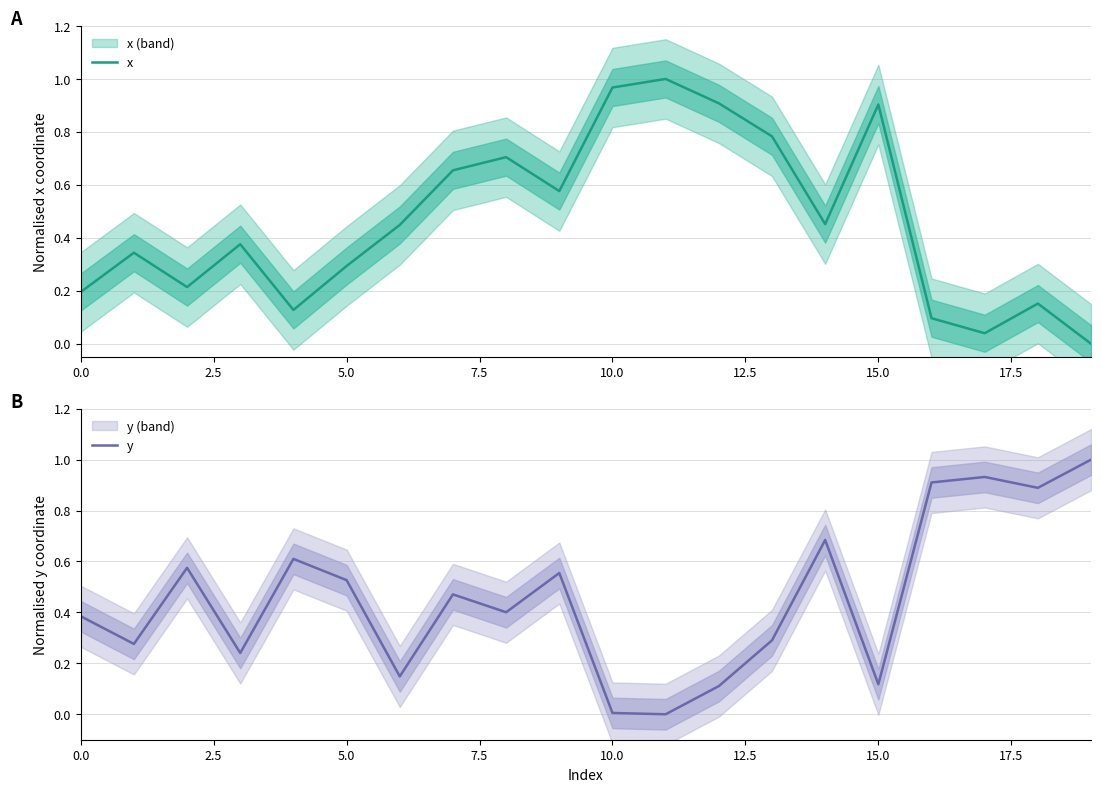

True or false: x has more than 2 interior local peaks.

True